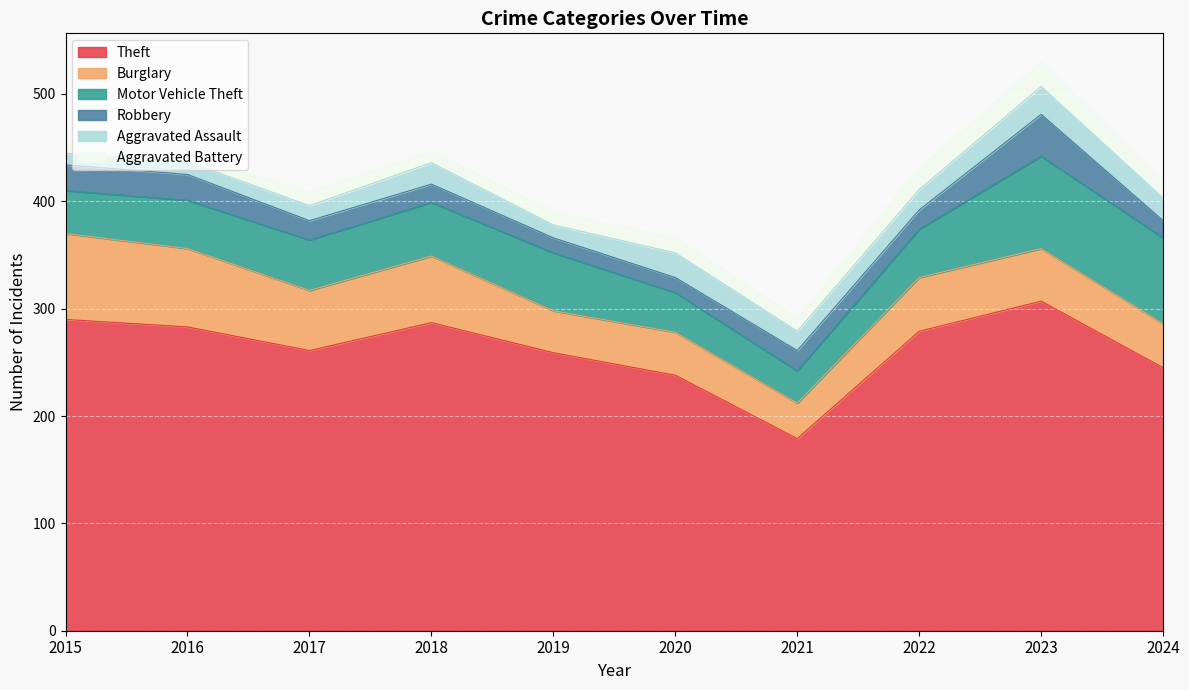

True or false: Robbery has more than 1 points higher than both neighbors.

True